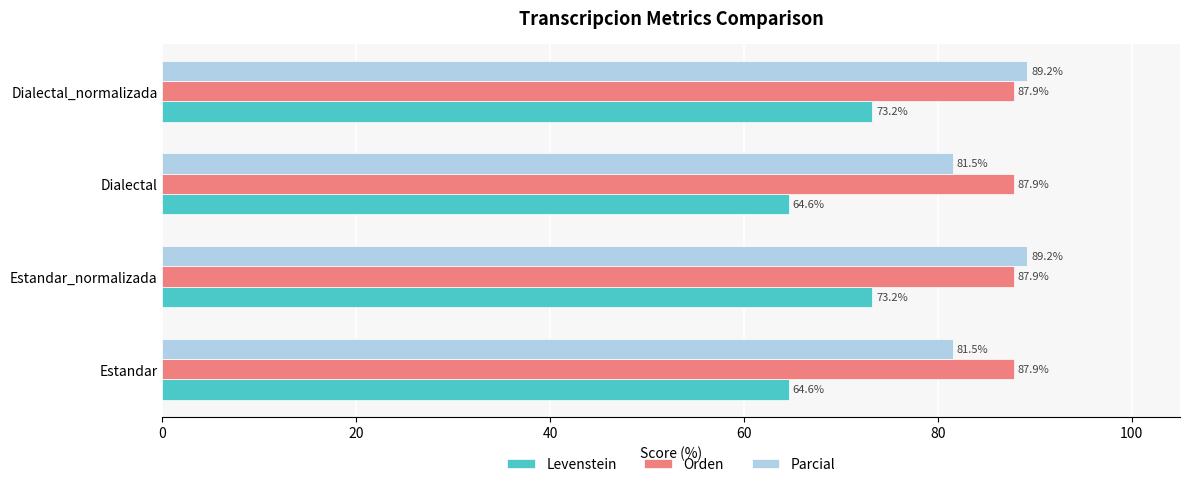

What is the maximum value for Parcial?

89.2